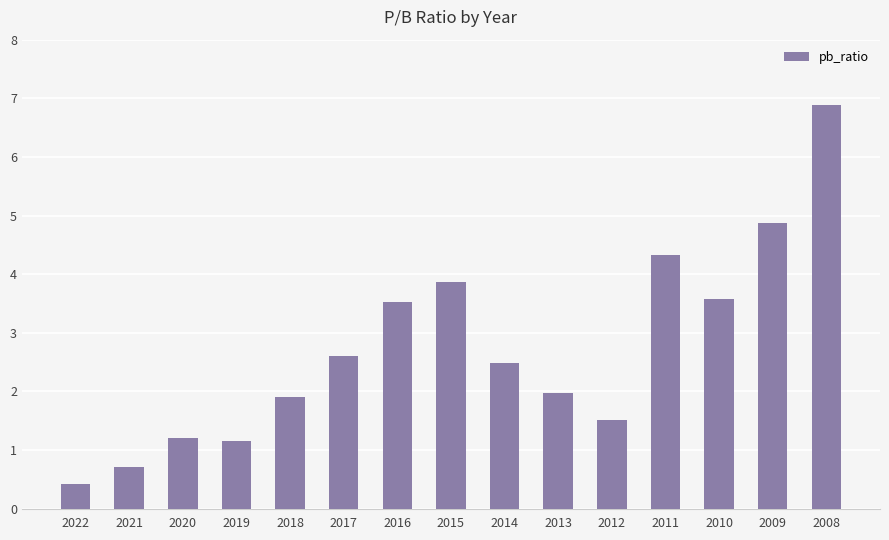

What is the ratio of the value at 2009 to the value at 2020?

4.1